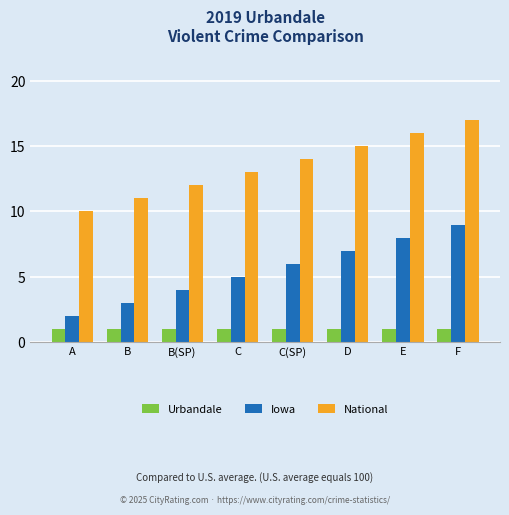

Read the National value at B(SP).

12